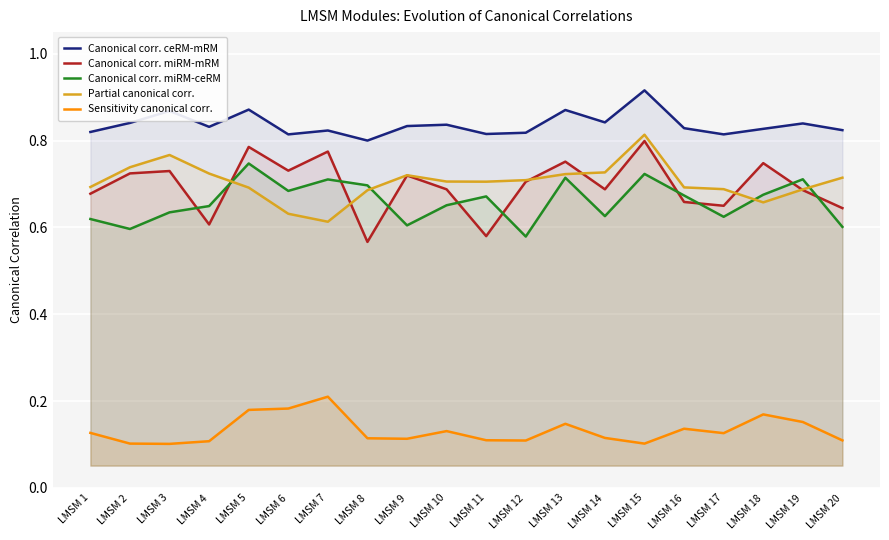

What is the total value across all series at LMSM 10?

3.0